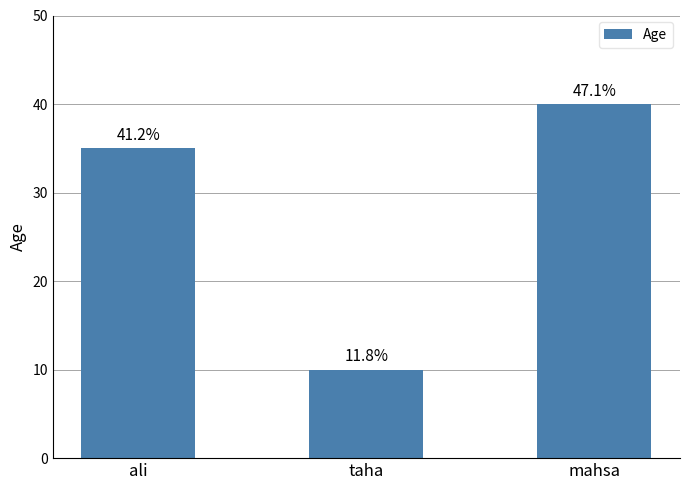

How many bars are there in total?

3